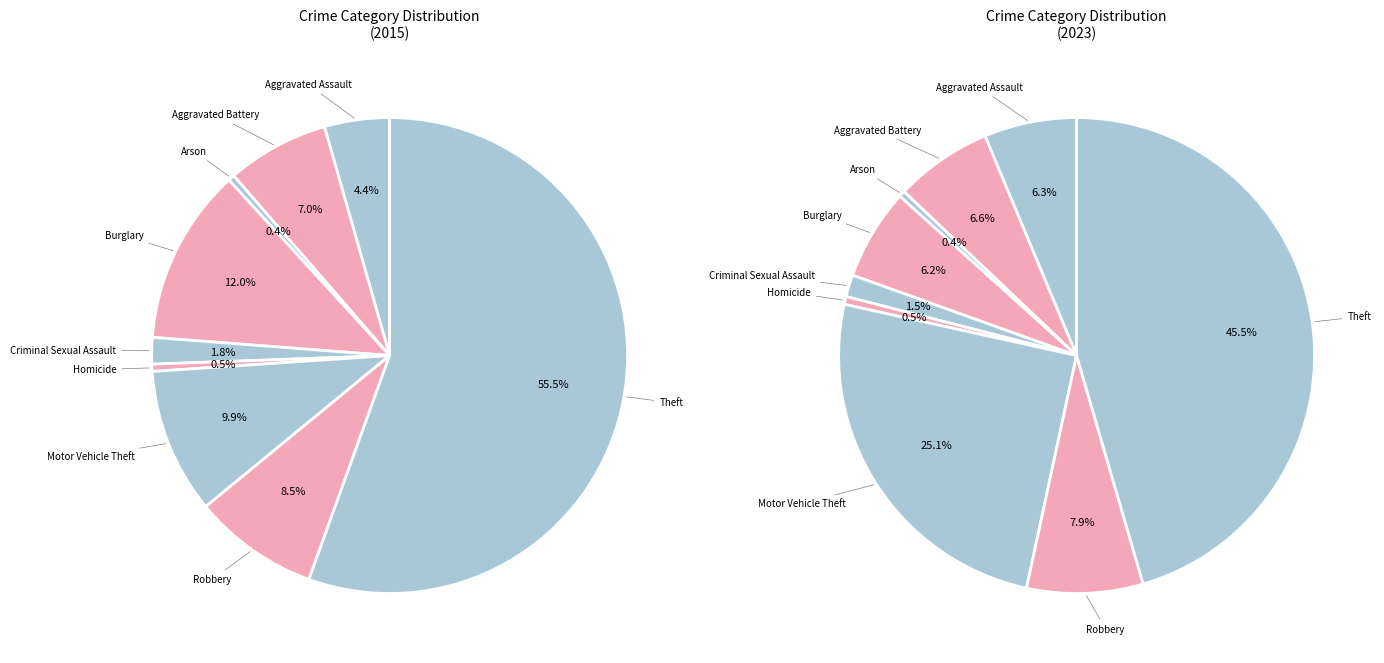

To the nearest percent, what portion does Motor Vehicle Theft represent?

10%